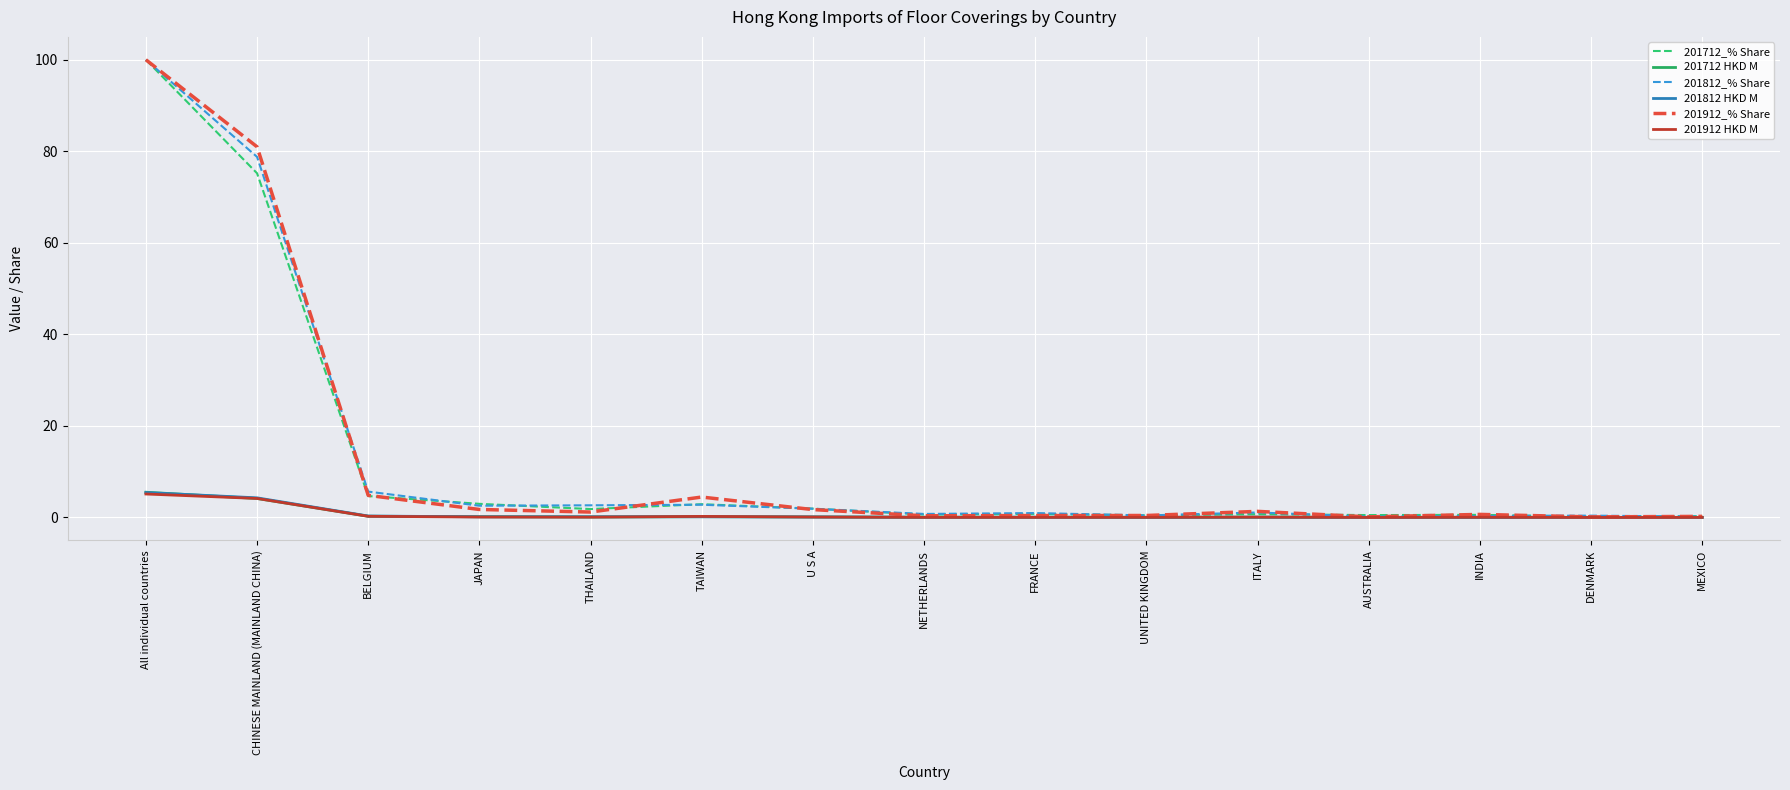

Where is 201712_% Share nearest to the value 50?

CHINESE MAINLAND (MAINLAND CHINA)